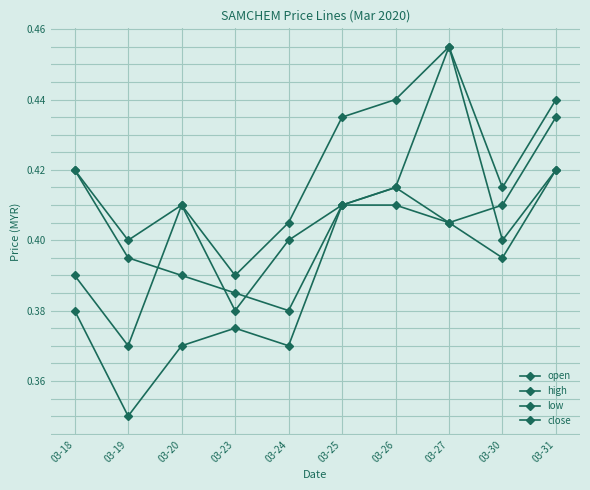

Count the number of data series in this chart.

4